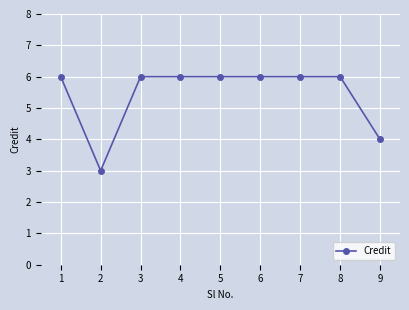

Reading left to right, list all the values displayed in this chart.

1=6	2=3	3=6	4=6	5=6	6=6	7=6	8=6	9=4